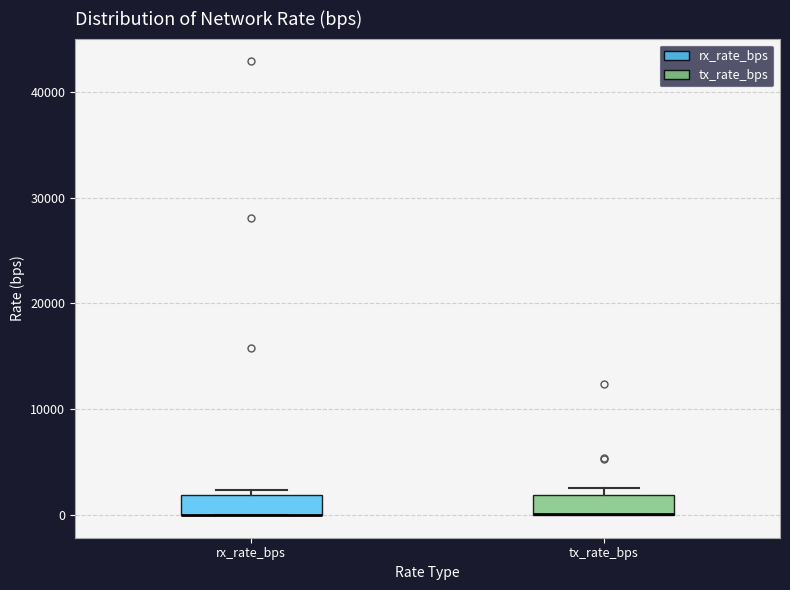

Reading left to right, read every box against the y-axis: the position of its median line, the range the box covers, and the ends of its whiskers. The values are not printed on the chart, so give them approximately, as read against the axis.

rx_rate_bps: median 0 (drawn on the box's lower edge), box 0 to 2000, whiskers 0 to 2000 (just above the box's upper edge)
tx_rate_bps: median 0 (drawn on the box's lower edge), box 0 to 2000, whiskers 0 to 3000